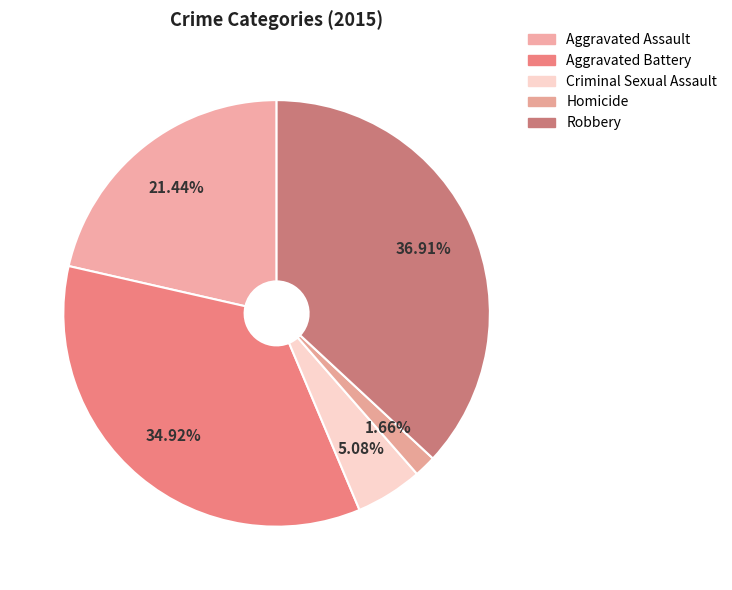

To the nearest percent, what portion does Aggravated Battery represent?

35%